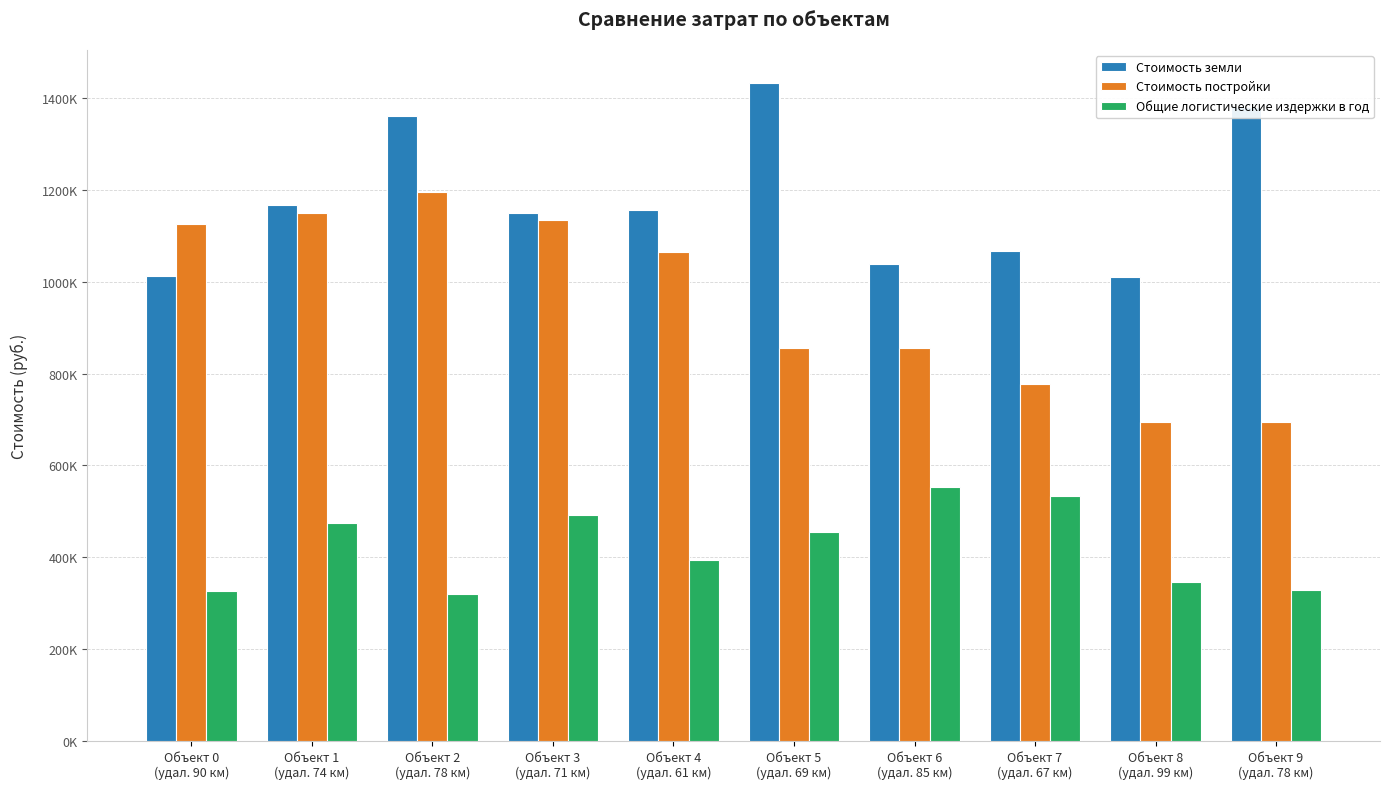

Are the bars grouped side by side (vs. stacked)?

Yes